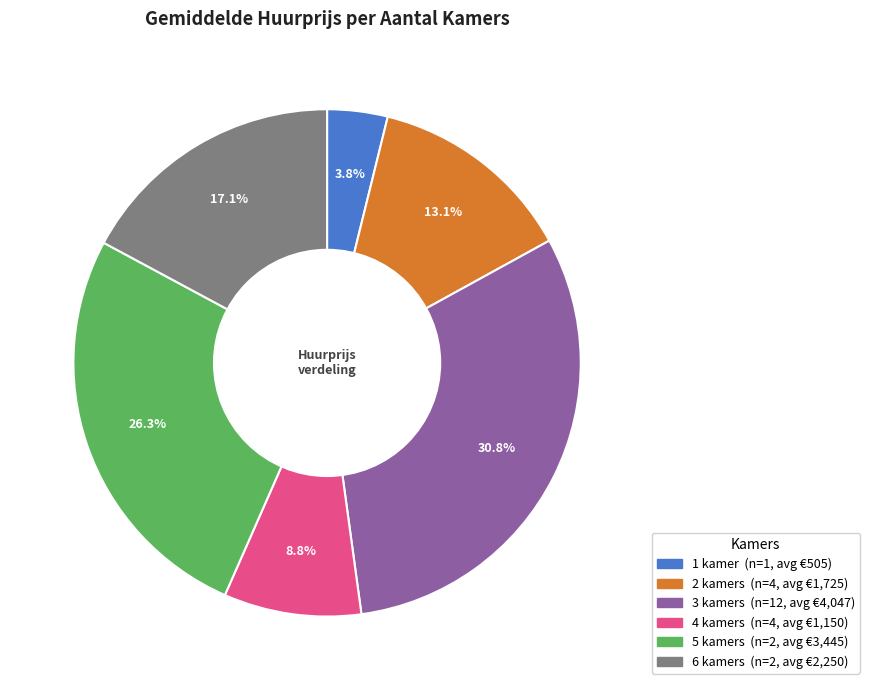

How many slices are in this pie chart?

6